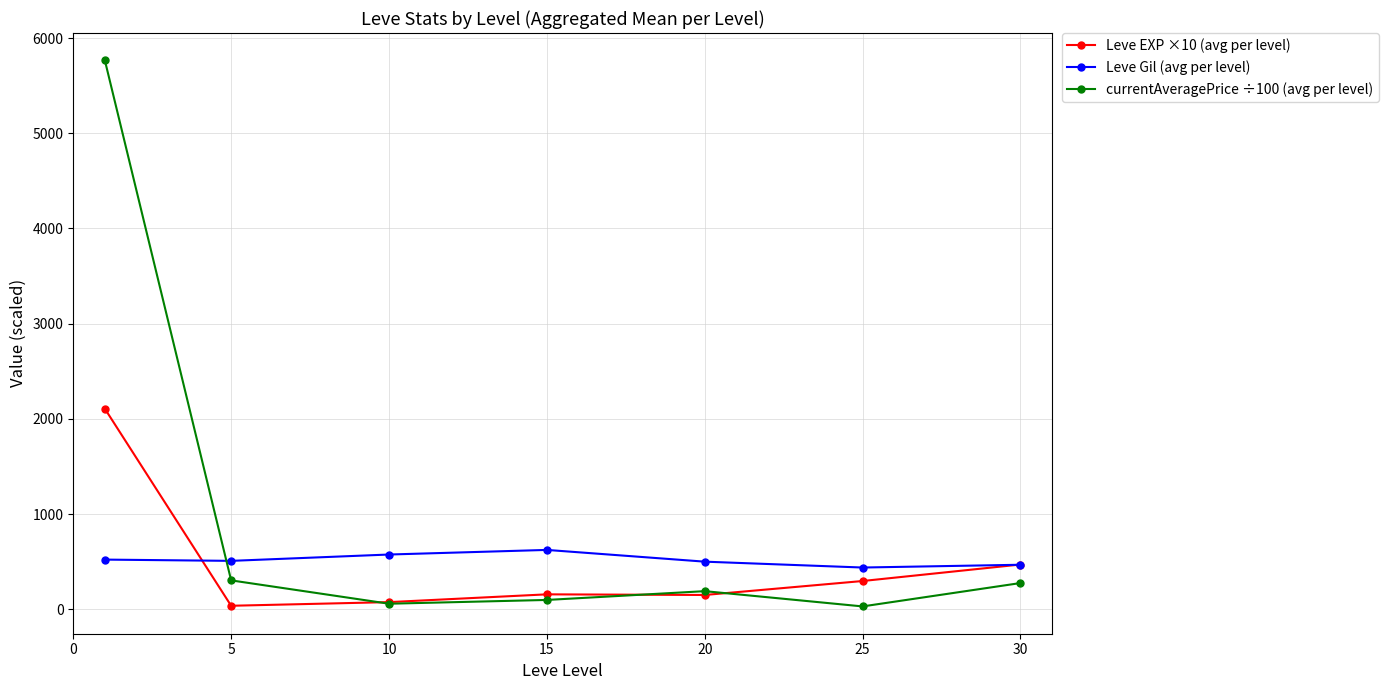

True or false: Leve Gil (avg per level) and currentAveragePrice ÷100 (avg per level) intersect in this chart.

True